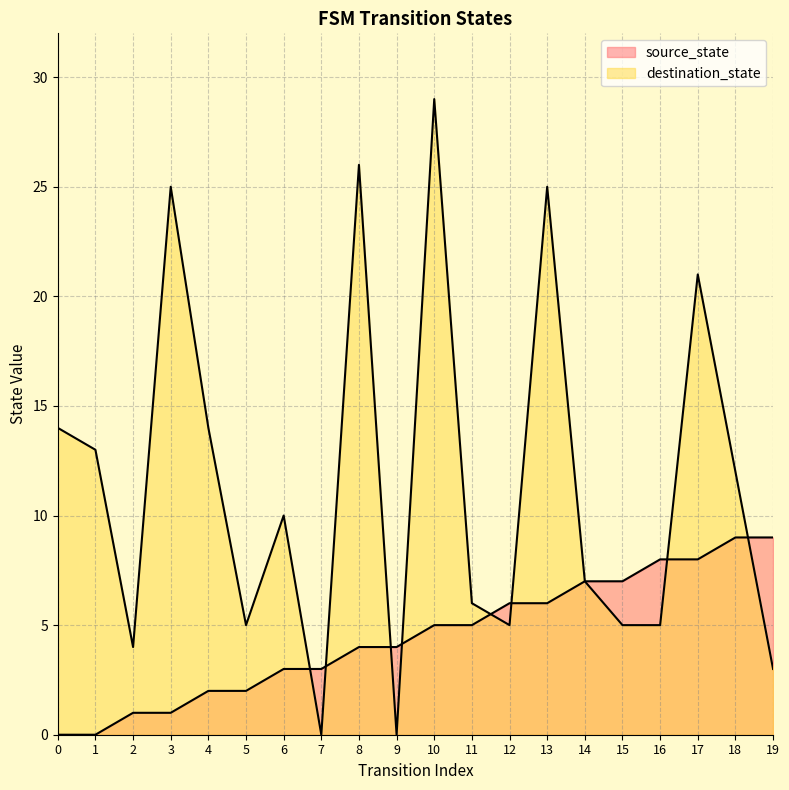

How many data points in destination_state are less than 10?

10